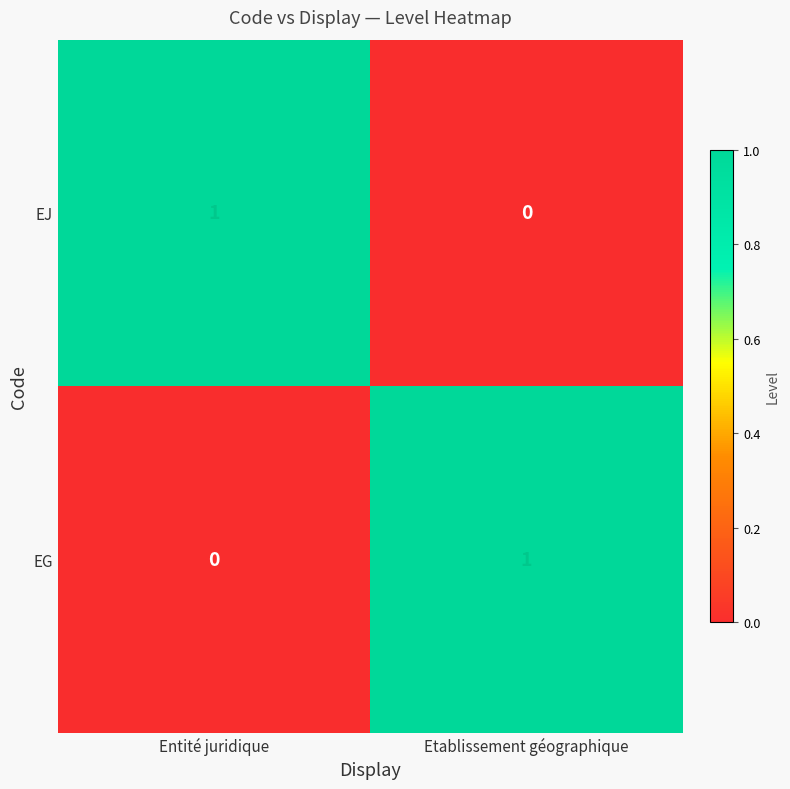

At Entité juridique, list the series in order from largest to smallest.

EJ, EG